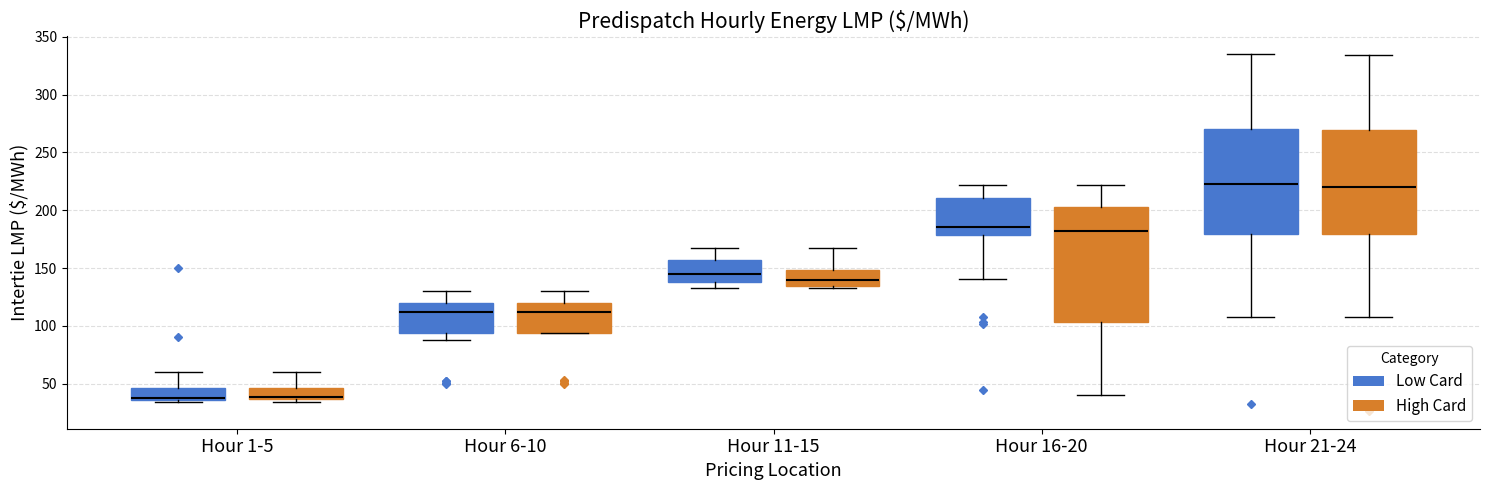

Reading left to right, read every box against the y-axis: the position of its median line, the range the box covers, and the ends of its whiskers. The values are not printed on the chart, so give them approximately, as read against the axis.

Hour 1-5 (Low Card): median 40, box 35 to 45, whiskers 35 (just below the box's lower edge) to 60
Hour 1-5 (High Card): median 40, box 35 to 45, whiskers 35 (just below the box's lower edge) to 60
Hour 6-10 (Low Card): median 110, box 95 to 120, whiskers 90 to 130
Hour 6-10 (High Card): median 110, box 95 to 120, whiskers 95 to 130
Hour 11-15 (Low Card): median 145, box 140 to 155, whiskers 135 to 170
Hour 11-15 (High Card): median 140, box 135 to 150, whiskers 130 to 165
Hour 16-20 (Low Card): median 185, box 180 to 210, whiskers 140 to 220
Hour 16-20 (High Card): median 180, box 105 to 205, whiskers 40 to 220
Hour 21-24 (Low Card): median 220, box 180 to 270, whiskers 110 to 335
Hour 21-24 (High Card): median 220, box 180 to 270, whiskers 110 to 335